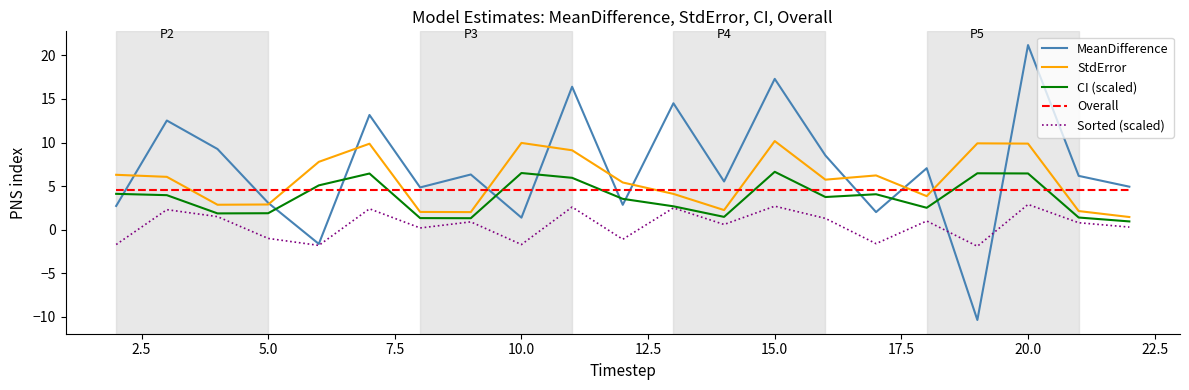

What is the sum of all Sorted (scaled) values?

11.2